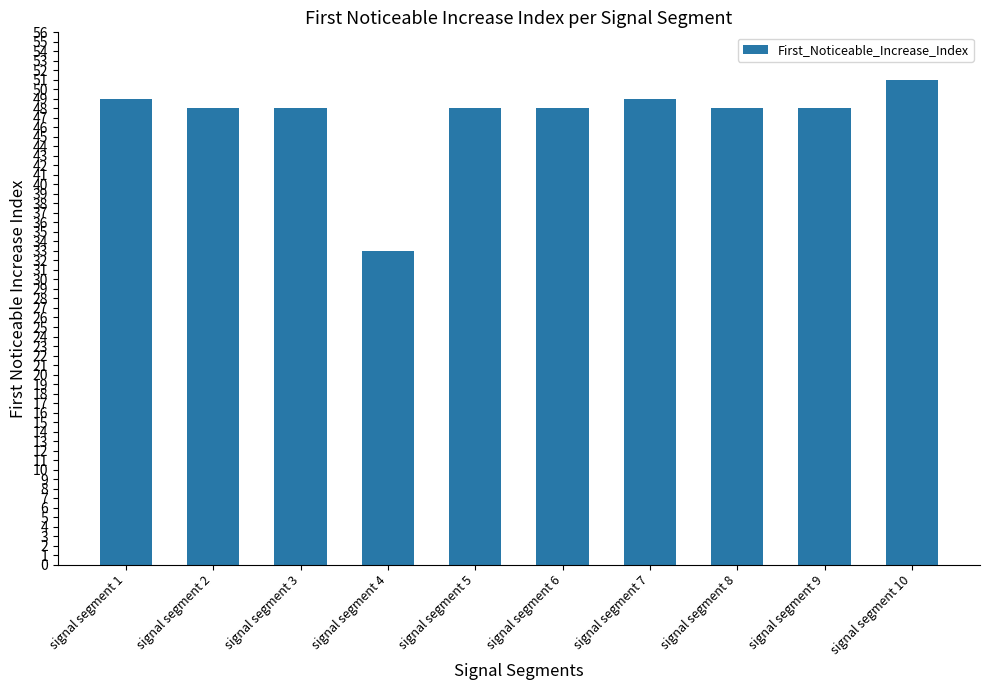

Reading left to right, what are all the values shown in this chart?

signal segment 1=49	signal segment 2=48	signal segment 3=48	signal segment 4=33	signal segment 5=48	signal segment 6=48	signal segment 7=49	signal segment 8=48	signal segment 9=48	signal segment 10=51